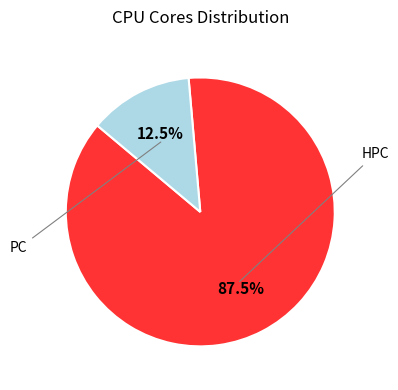

Is there a majority slice in this chart?

Yes